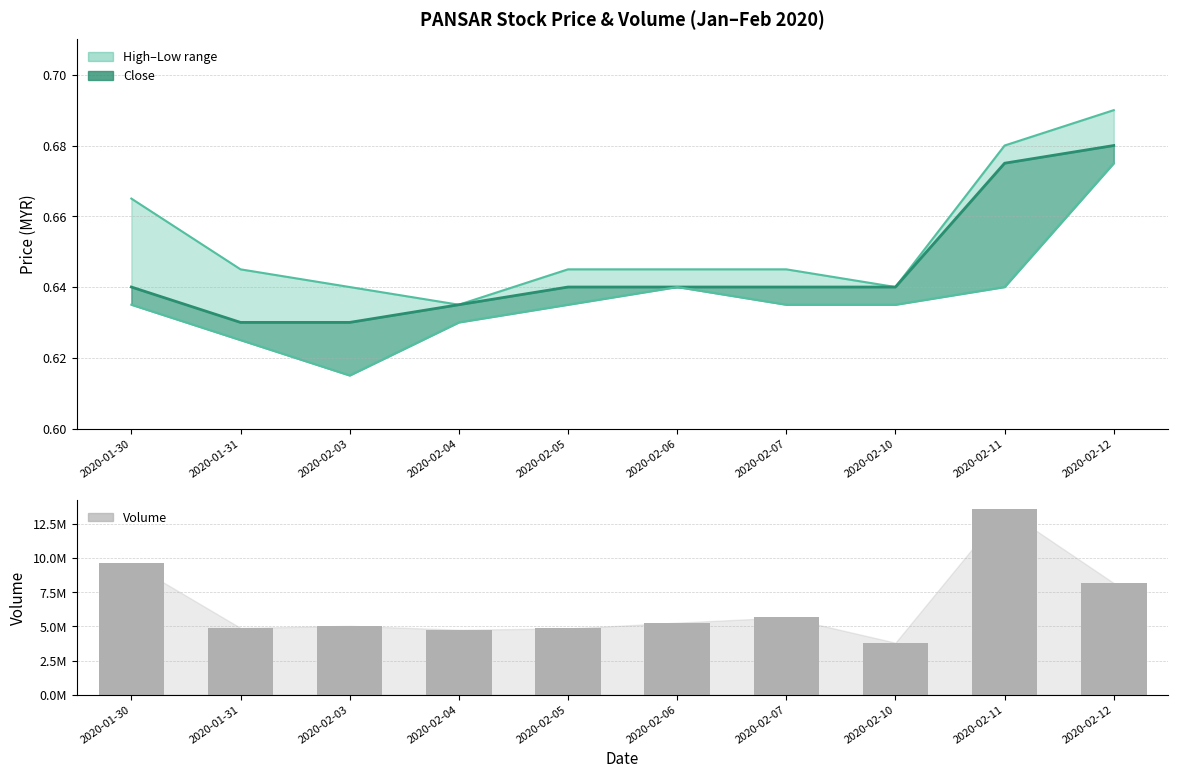

Reading right to left, what are all the values shown in this chart?

high: 0.7	0.7	0.6	0.6	0.6	0.6	0.6	0.6	0.6	0.7
close (line): 0.7	0.7	0.6	0.6	0.6	0.6	0.6	0.6	0.6	0.6
low: 0.7	0.6	0.6	0.6	0.6	0.6	0.6	0.6	0.6	0.6
vol: 8174900.0	13567900.0	3806800.0	5657900.0	5273500.0	4847800.0	4759100.0	5041300.0	4888200.0	9609400.0